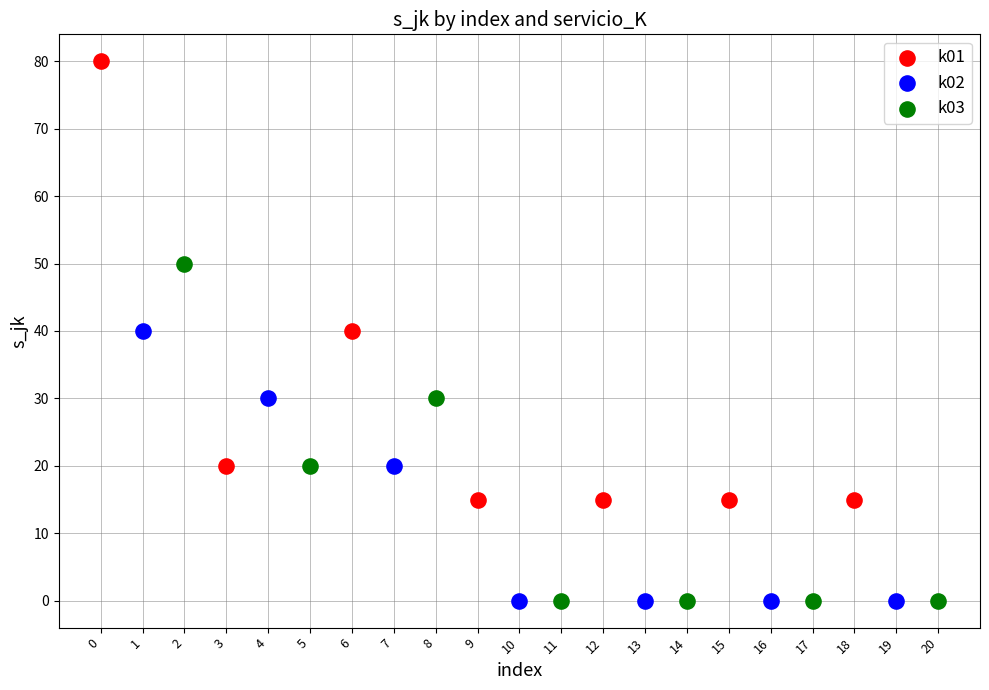

Which series has the largest Y range (max minus min)?

k01